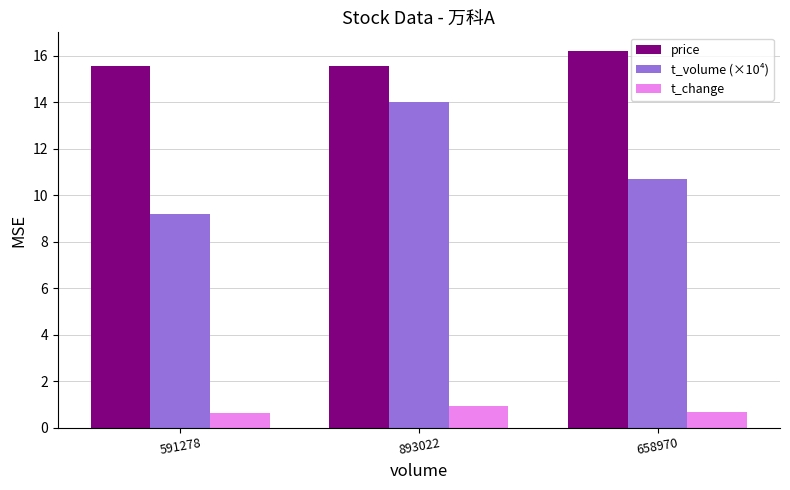

What are all the series names shown in the legend?

price, t_volume (×10⁴), t_change